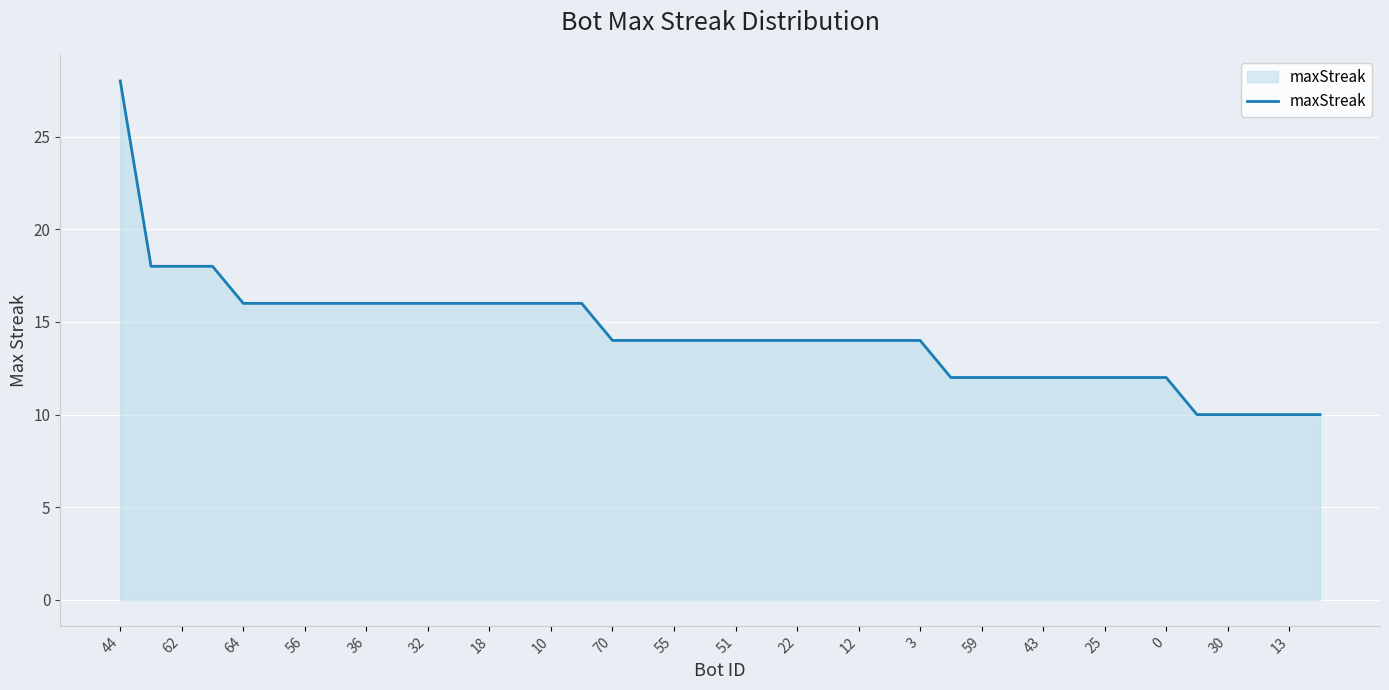

What is the minimum value shown in the chart?

10